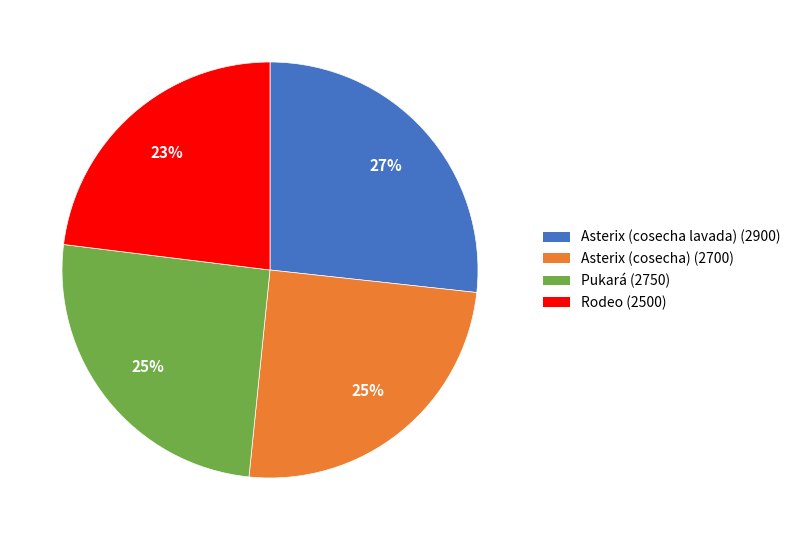

True or false: Asterix (cosecha) accounts for 35% of the total.

False